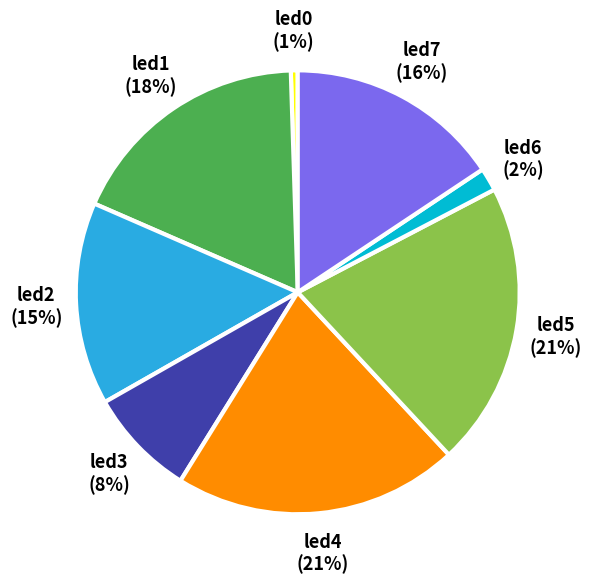

True or false: led2 accounts for 15% of the total.

True